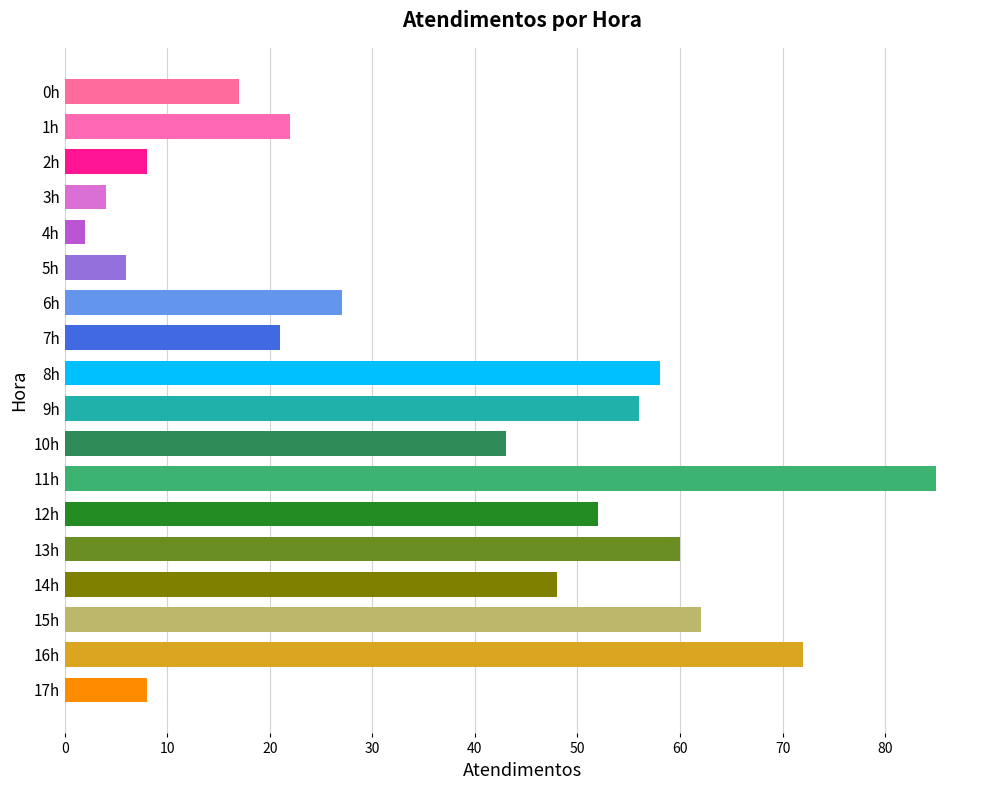

The chart shows a value of 22 at 11h. True or false?

False